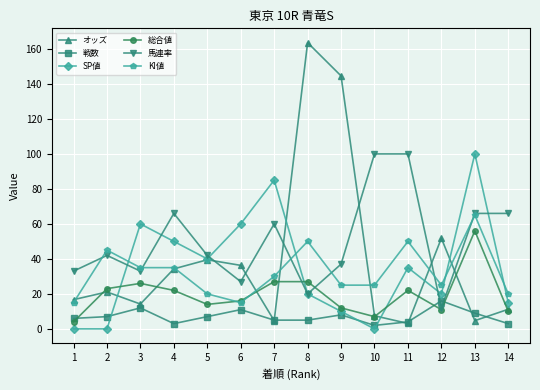

What is the difference between the maximum and minimum values in the KI値 series?

50.0